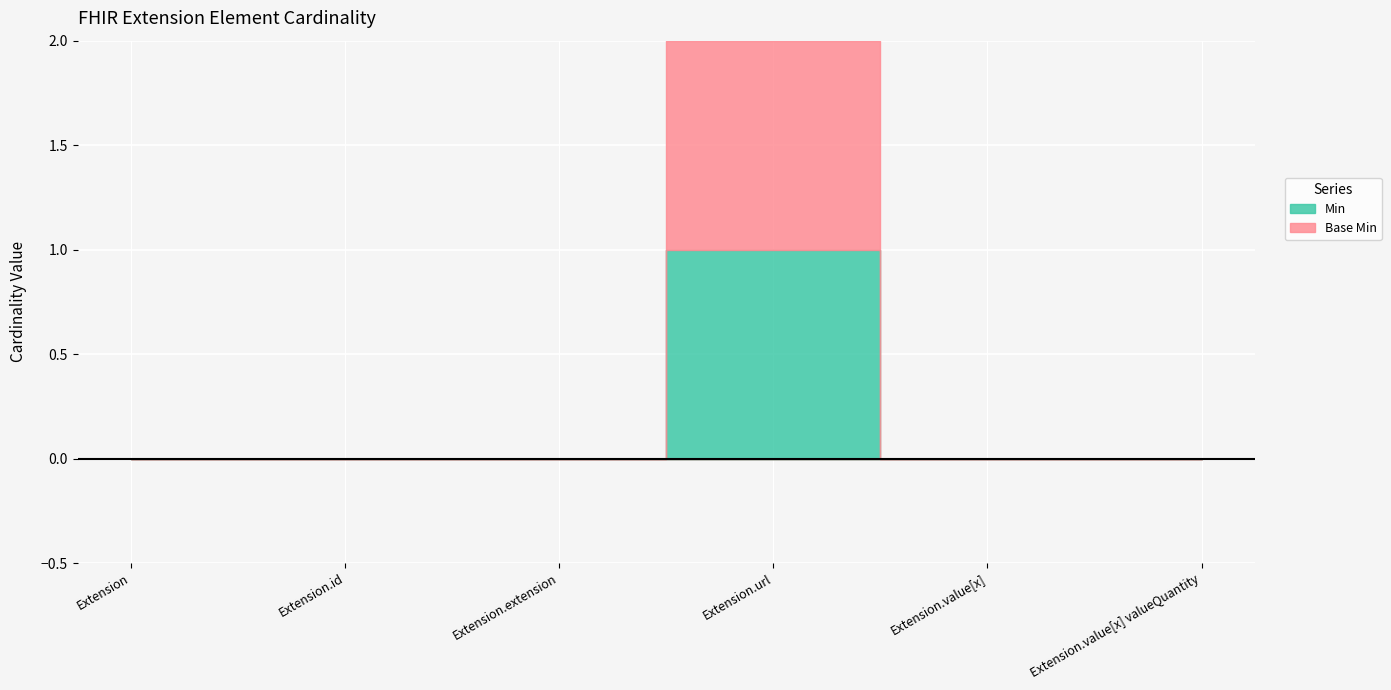

How many positive values does the Base Min series have?

1